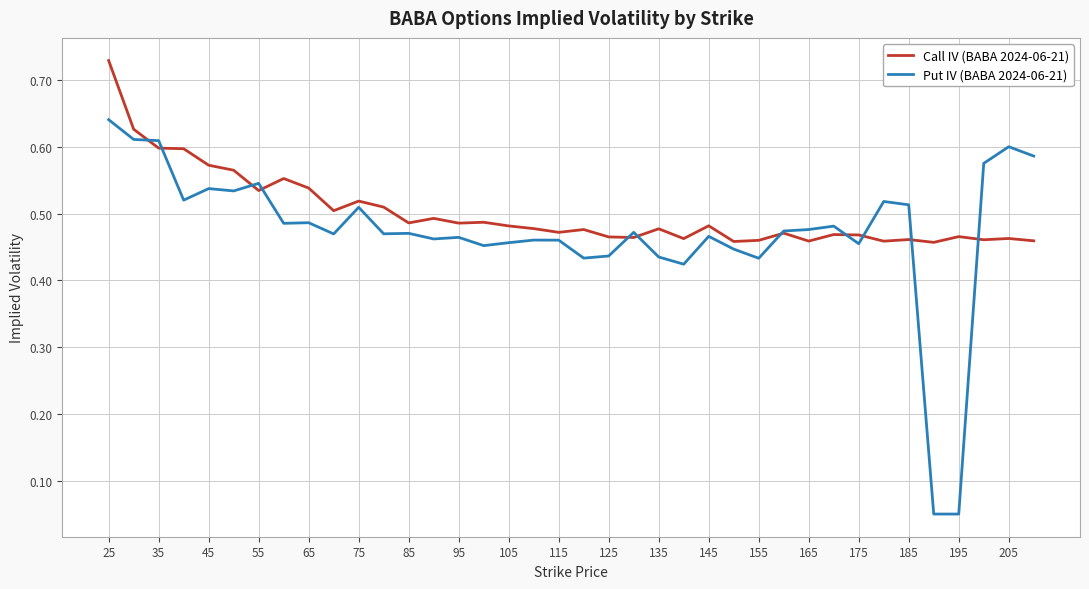

Rank the series by their maximum value, from lowest to highest.

Put IV (BABA 2024-06-21), Call IV (BABA 2024-06-21)